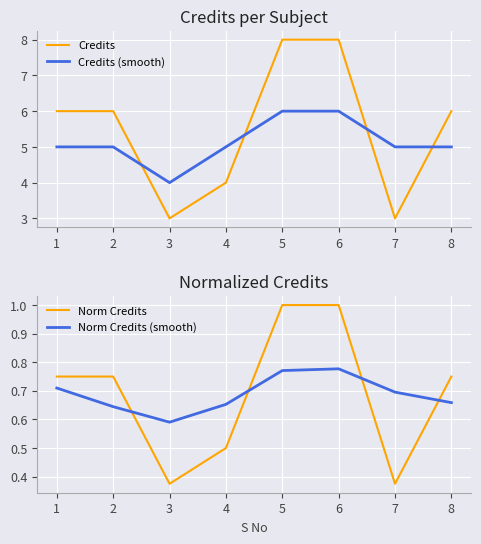

How many values in the Credits (smooth) series exceed 5?

2